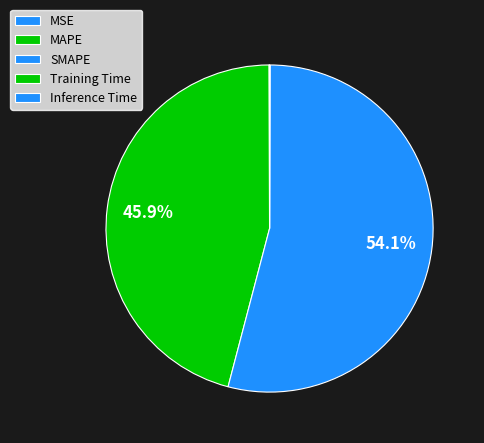

What is the largest slice in the pie chart?

SMAPE